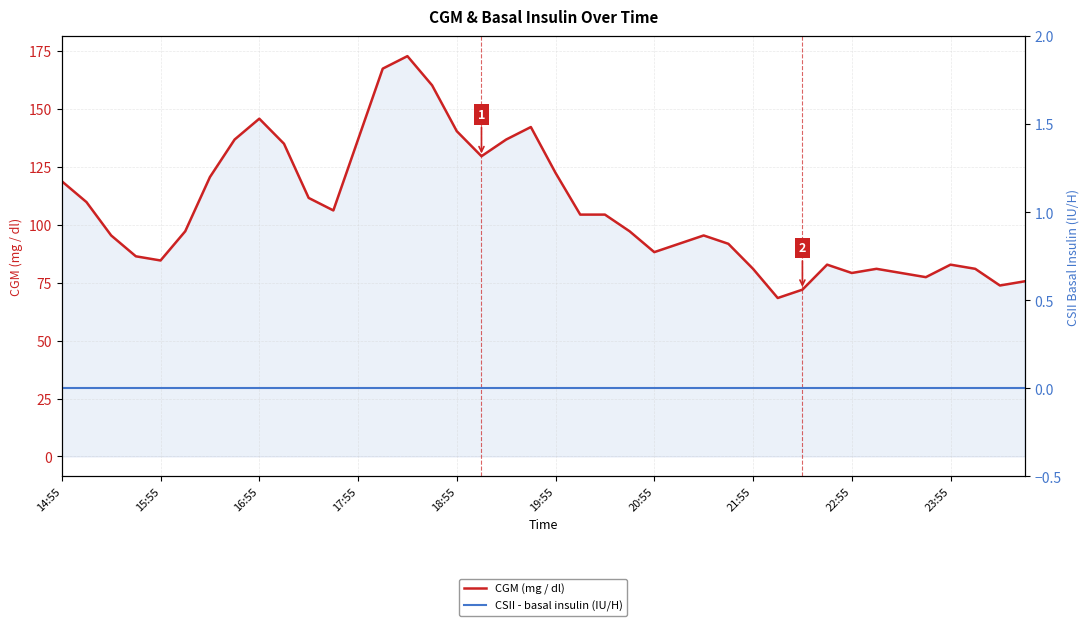

Is it true that CSII - basal insulin (IU/H) equals 0.0 at 13?

True